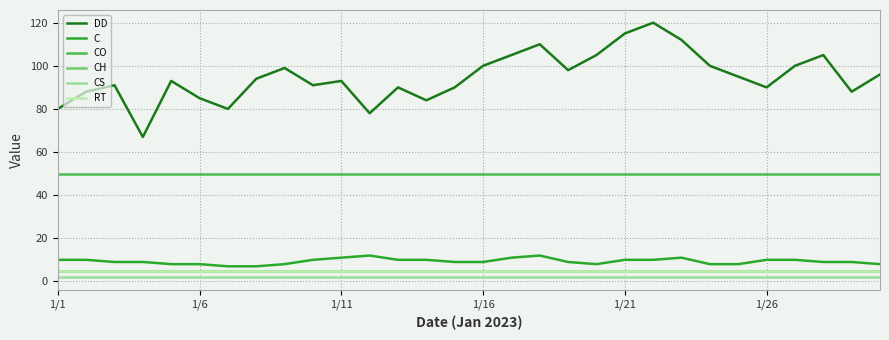

Is this an area chart (filled region under the line)?

No